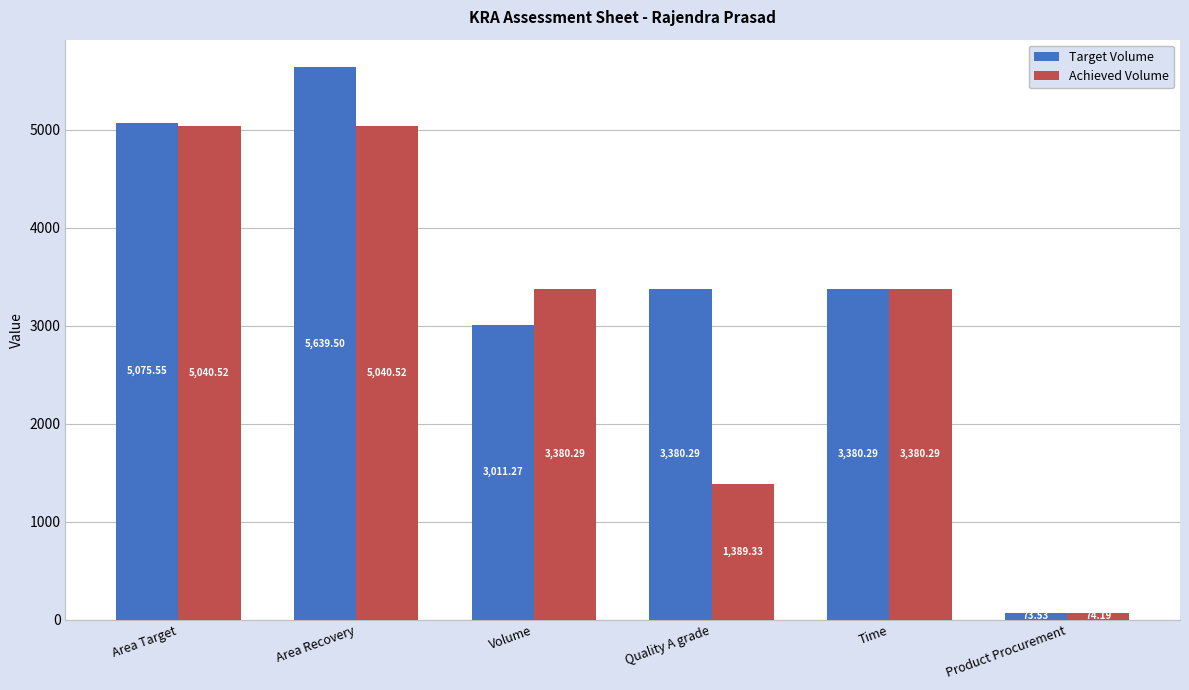

Is it true that Target Volume equals 3380.3 at Time?

True